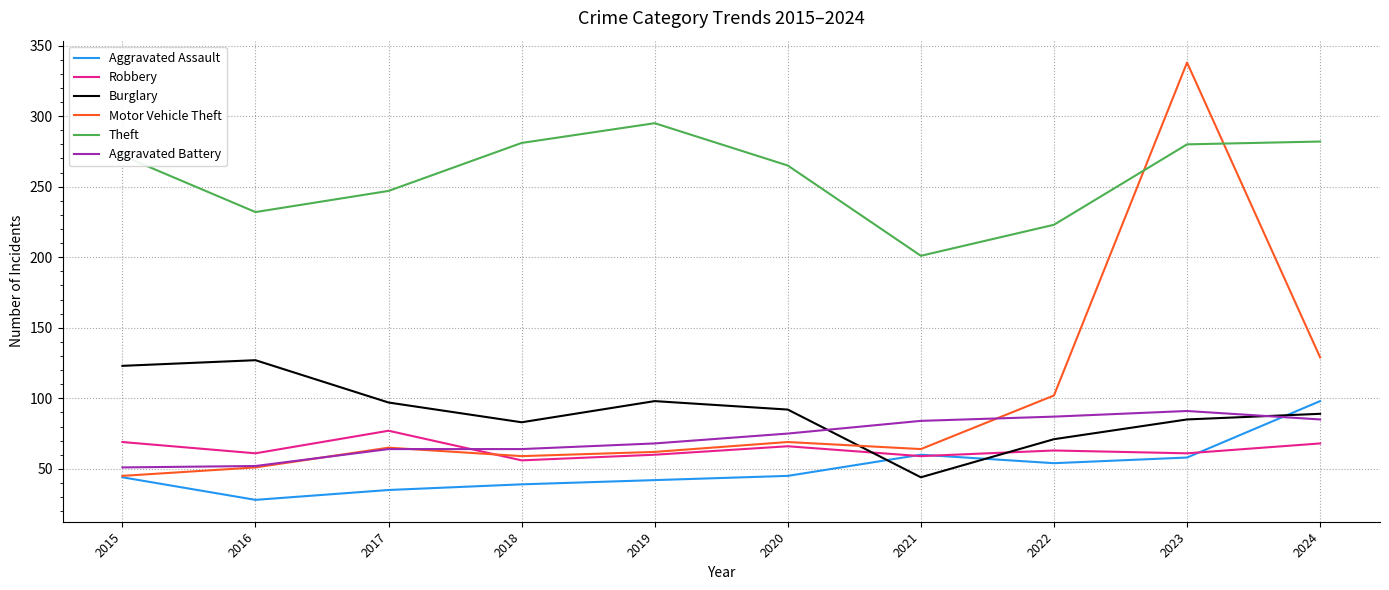

Between 2023 and 2024, which series saw the biggest shift?

Motor Vehicle Theft